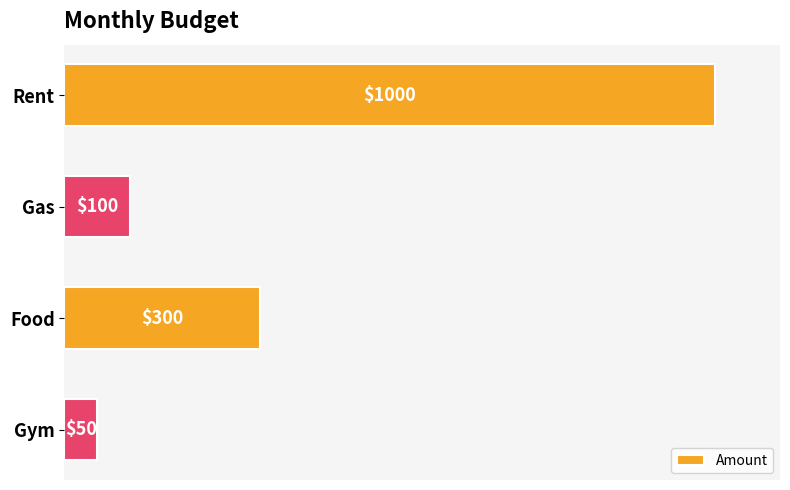

True or false: the data shows 50 at Gym.

True